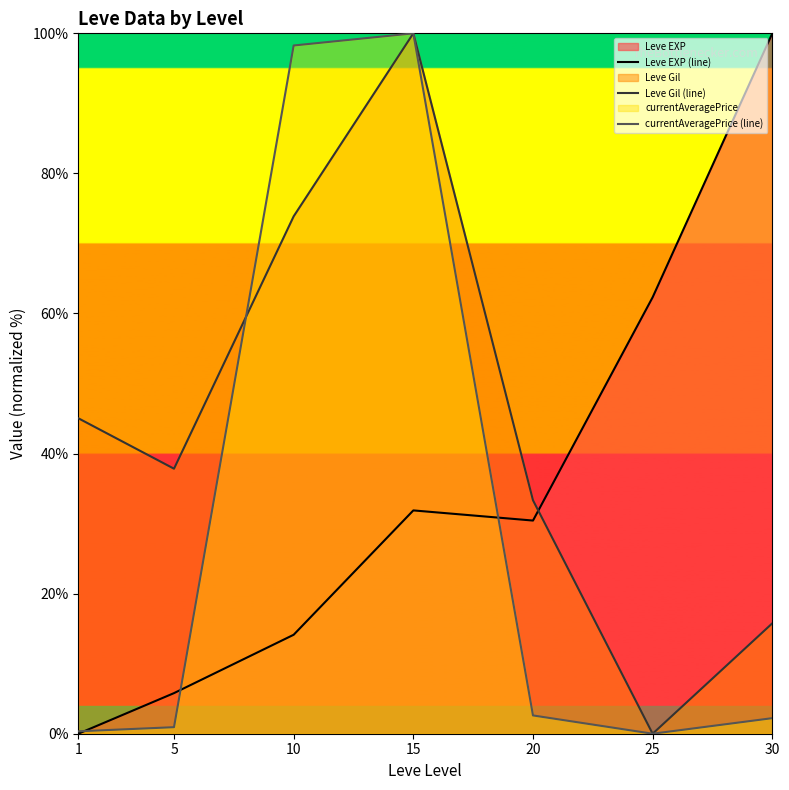

How many lines are shown in the chart?

3